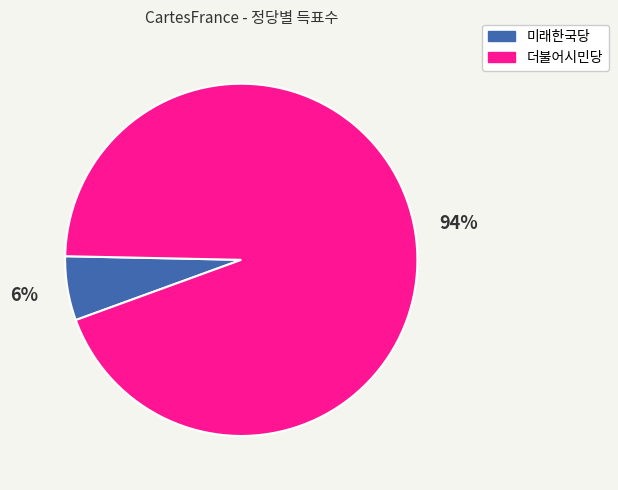

To the nearest percent, what is the difference between the 미래한국당 and 더불어시민당 slice percentages?

88%